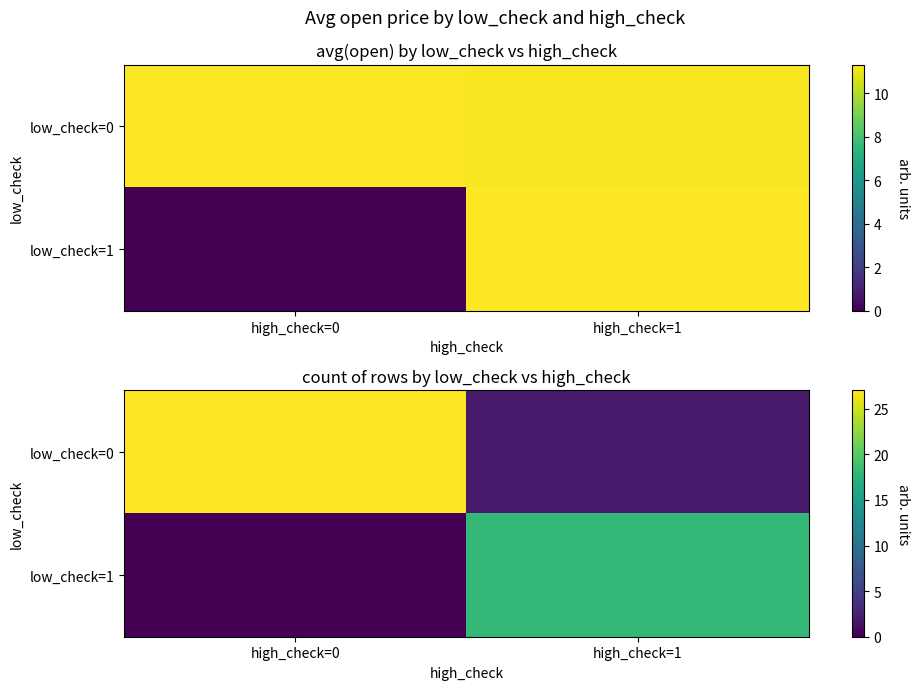

What is the difference between the highest and lowest values at high_check=0?

27